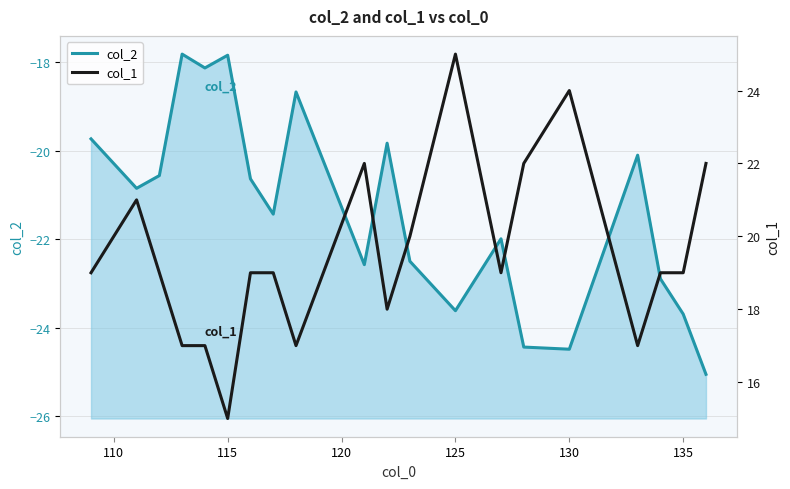

What is the average value of the col_1 series?

19.5